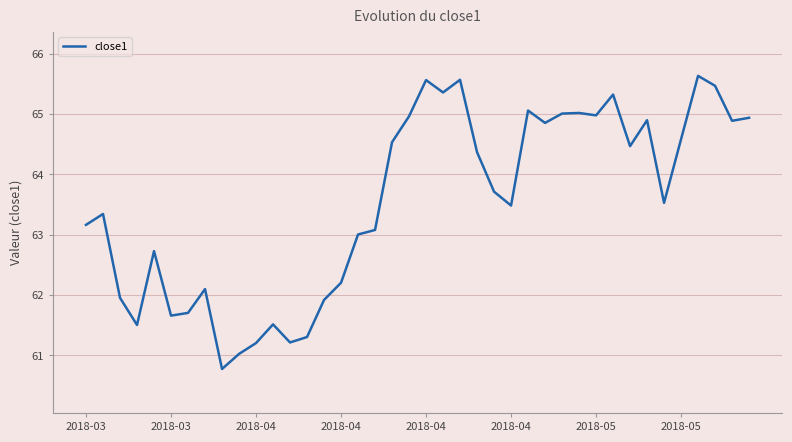

What is the difference between the maximum and second lowest values?

4.6